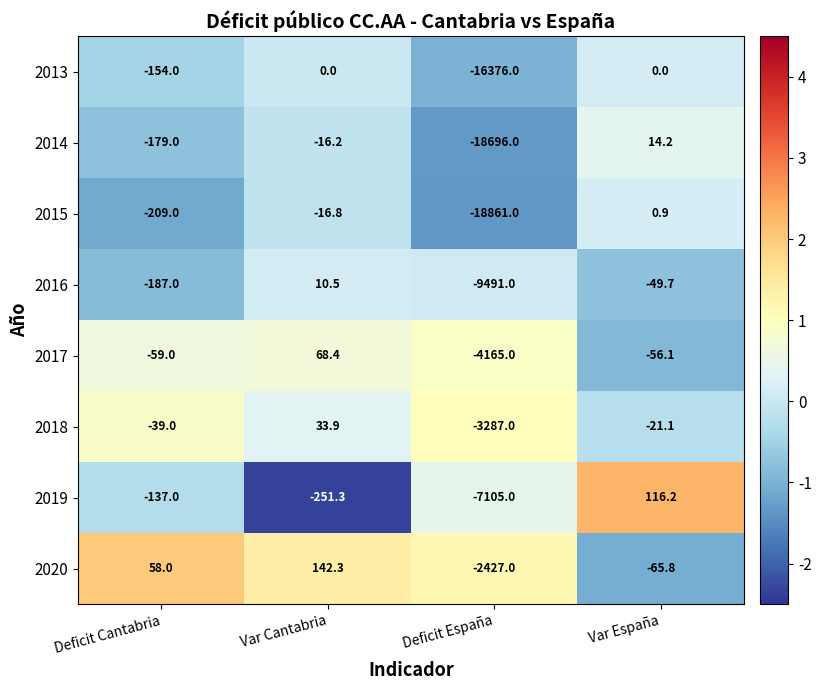

What is the difference between the highest and lowest values at Var Cantabria?

393.6